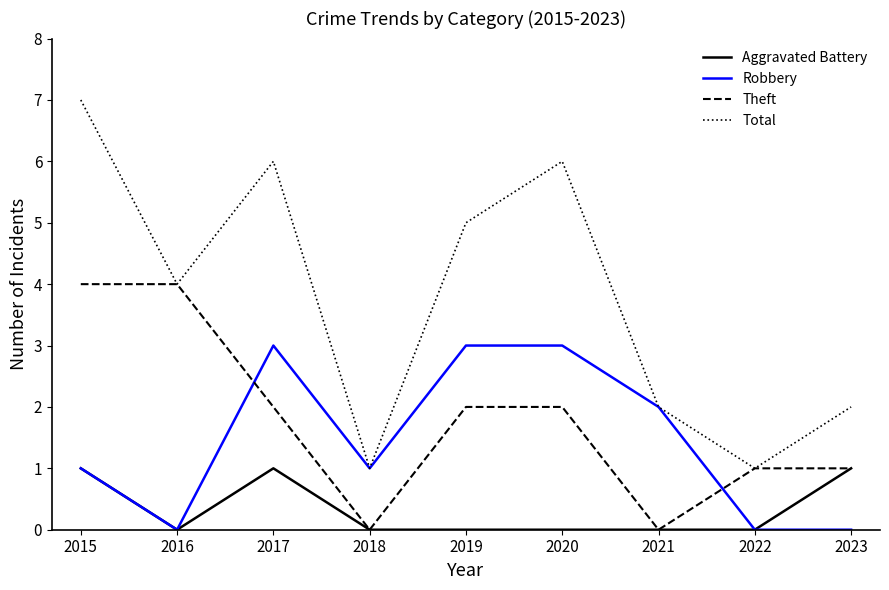

At which category does Theft reach its first local valley?

2018